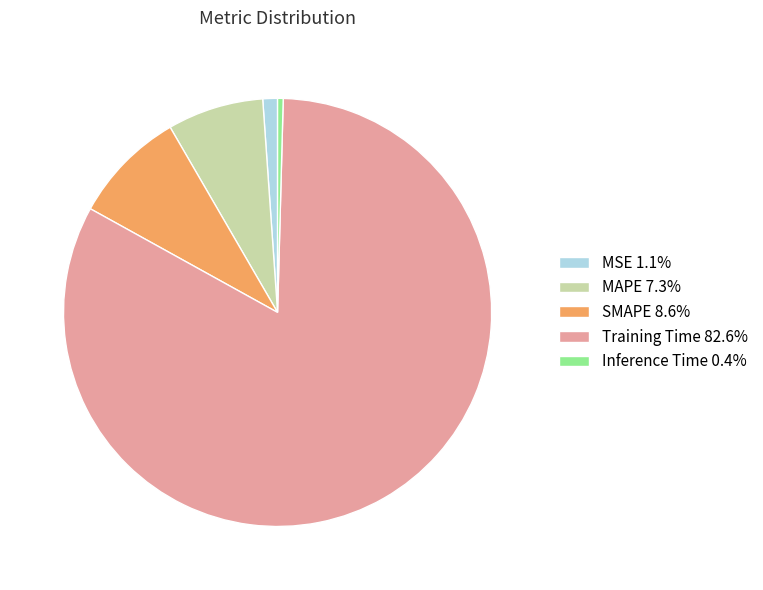

True or false: SMAPE accounts for 16% of the total.

False